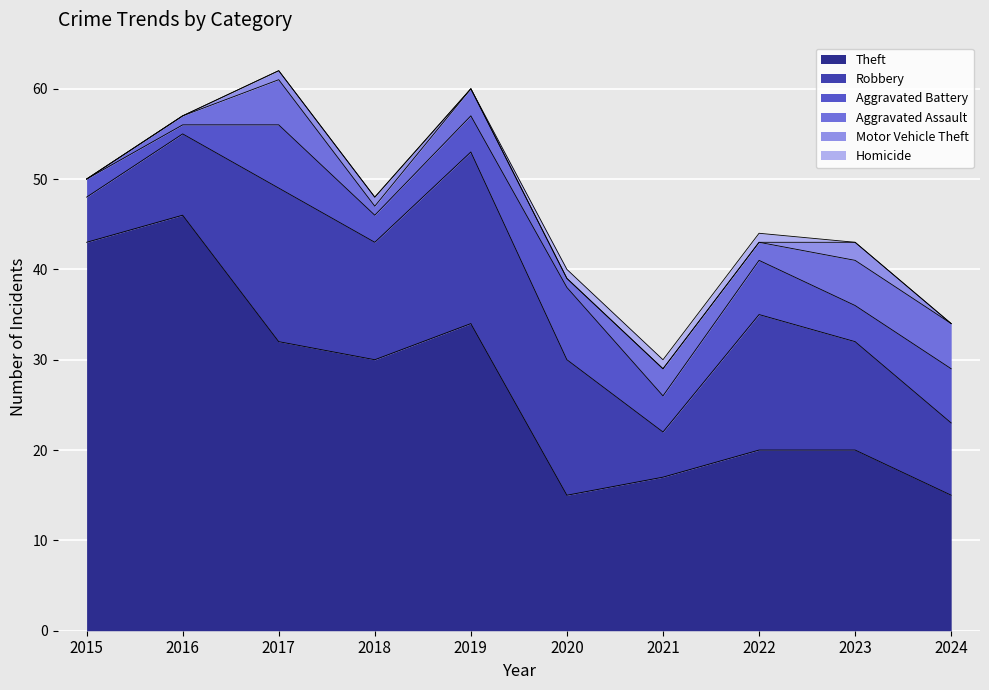

How many values in the Aggravated Battery series exceed 4?

4